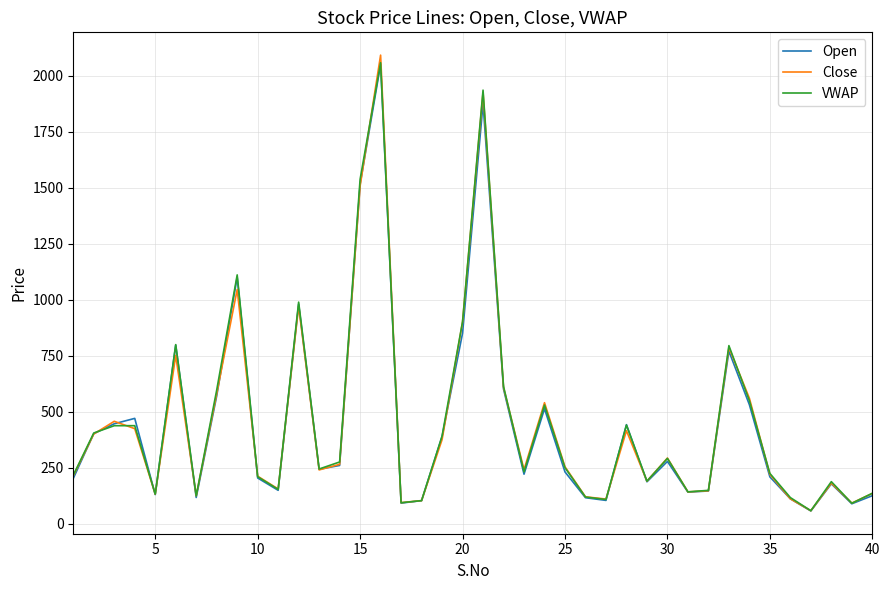

What is the greatest value displayed?

2091.0